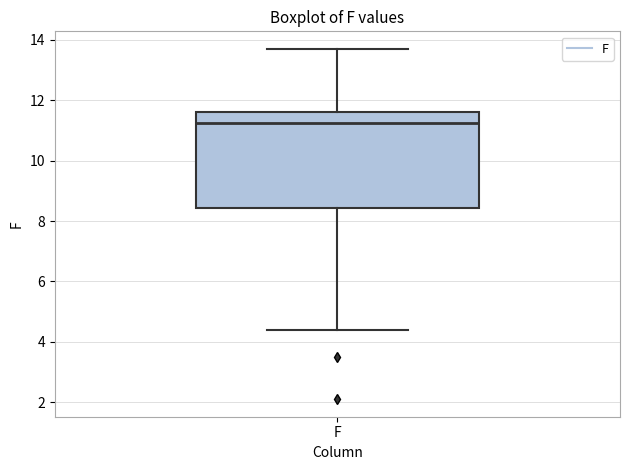

Where does the lower whisker of the box for F end on the y-axis? The values are not printed on the chart, so give them approximately, as read against the axis.

4.4